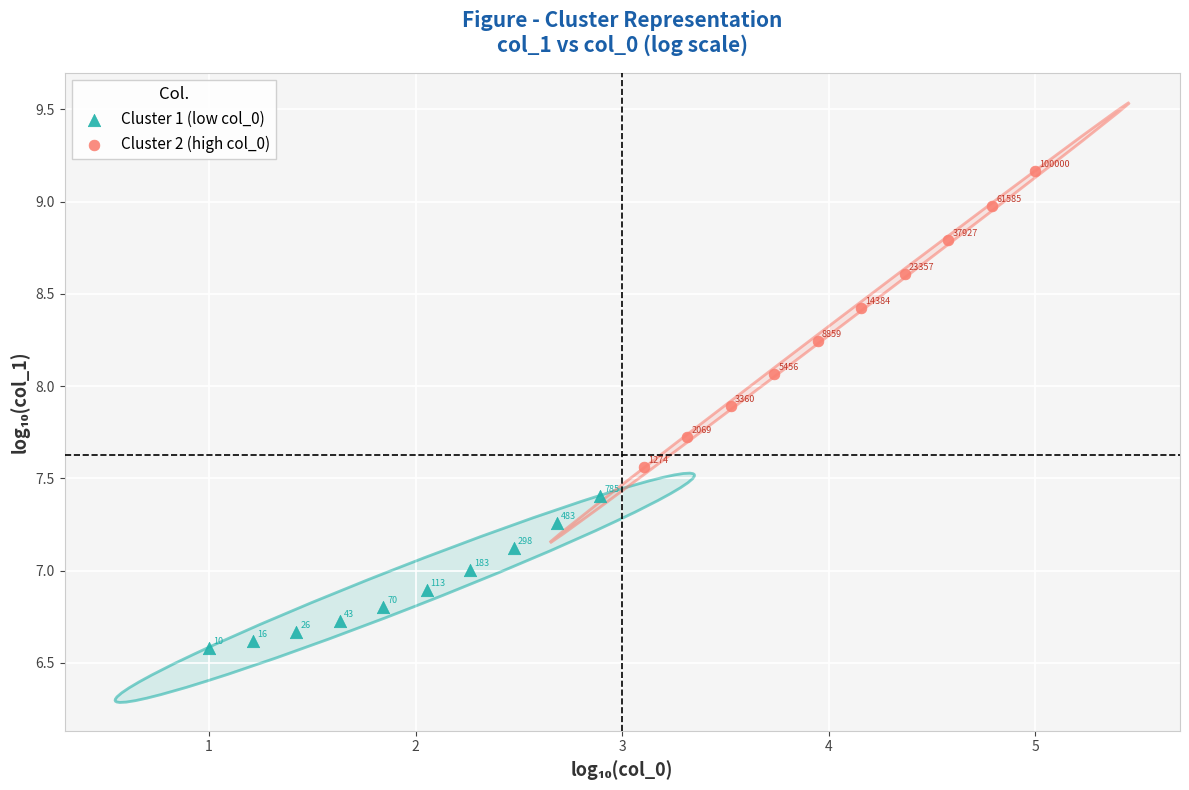

Which series contains the lowest Y value?

Cluster 1 (low col_0)